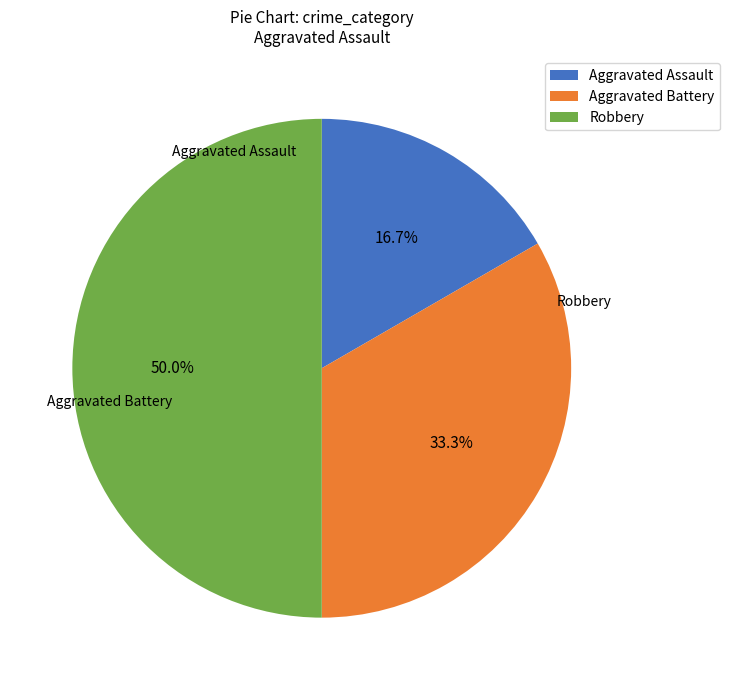

Which slice is the largest?

Robbery